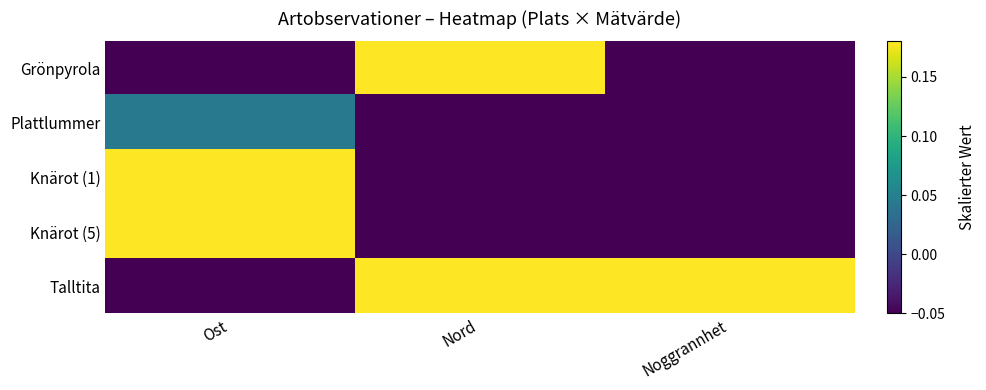

At which category is the sum across all series the highest?

Nord